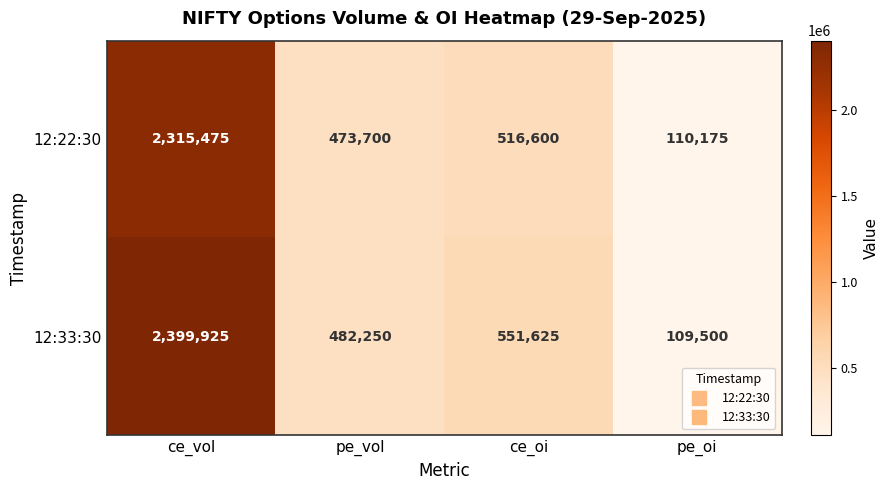

Which series has the largest total across all categories?

12:33:30